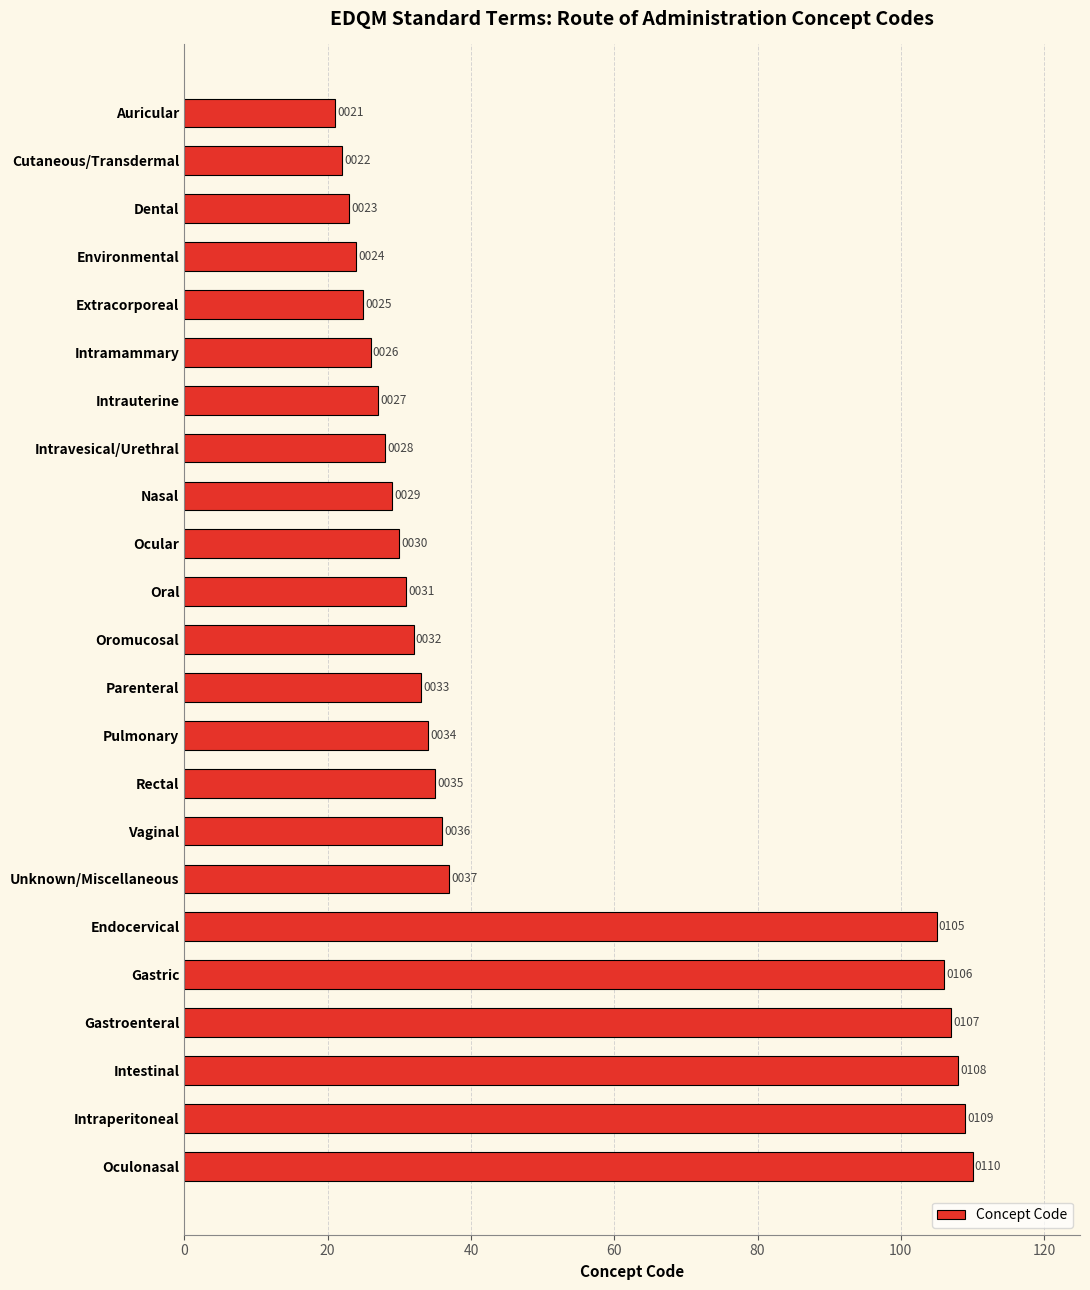

What is the average value?

49